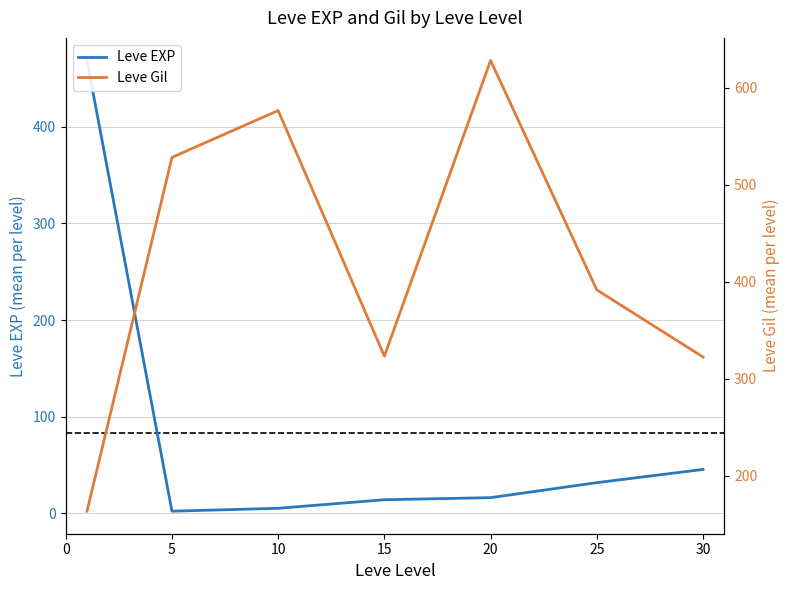

How many interior local valleys does the Leve Gil series have?

1